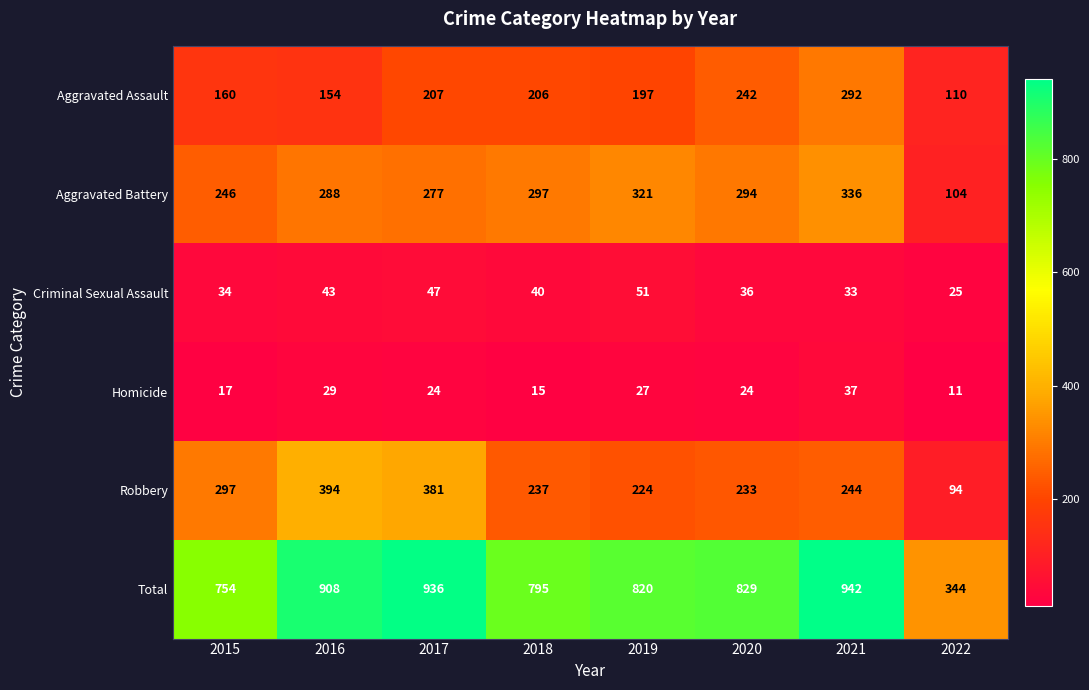

Rank the series by their maximum value, from highest to lowest.

Total, Robbery, Aggravated Battery, Aggravated Assault, Criminal Sexual Assault, Homicide